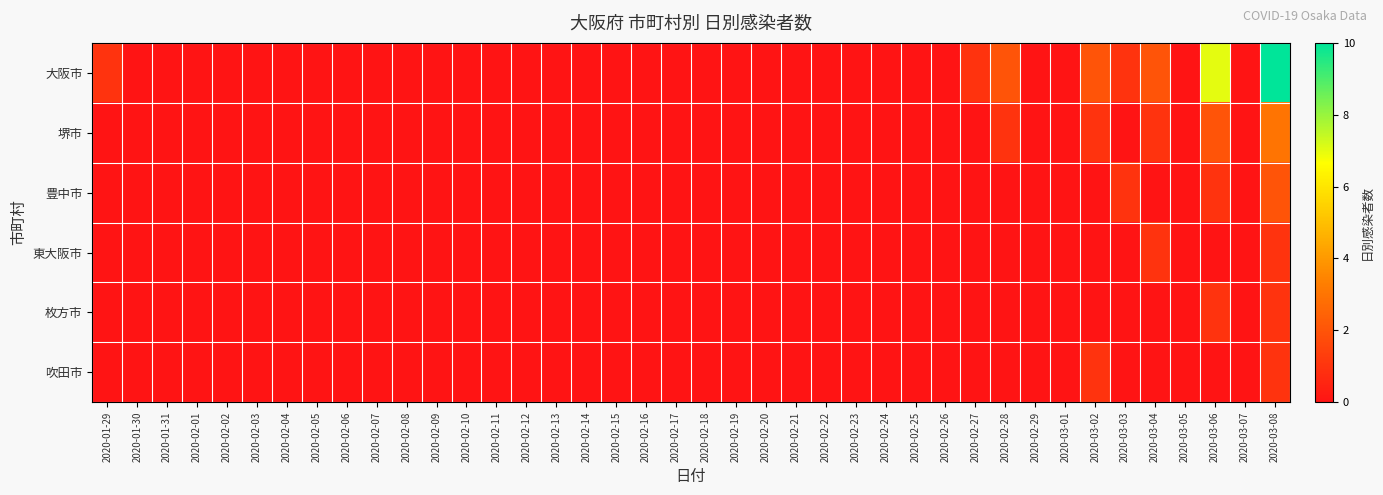

List the series in order of their peak value, highest first.

大阪市, 堺市, 豊中市, 東大阪市, 枚方市, 吹田市